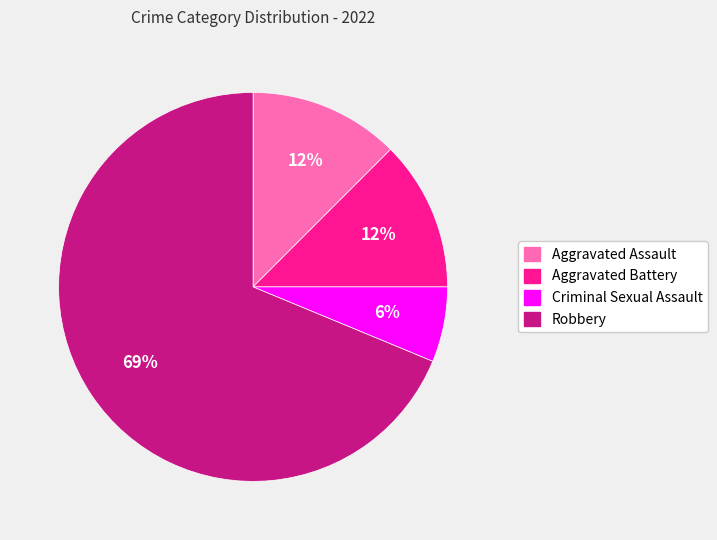

To the nearest percent, what percentage of the pie is Criminal Sexual Assault?

6%